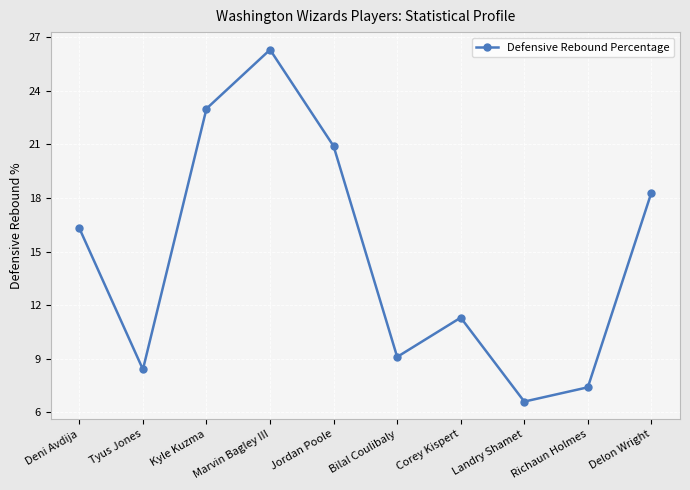

What is the value of the 7th point from the left?

11.3